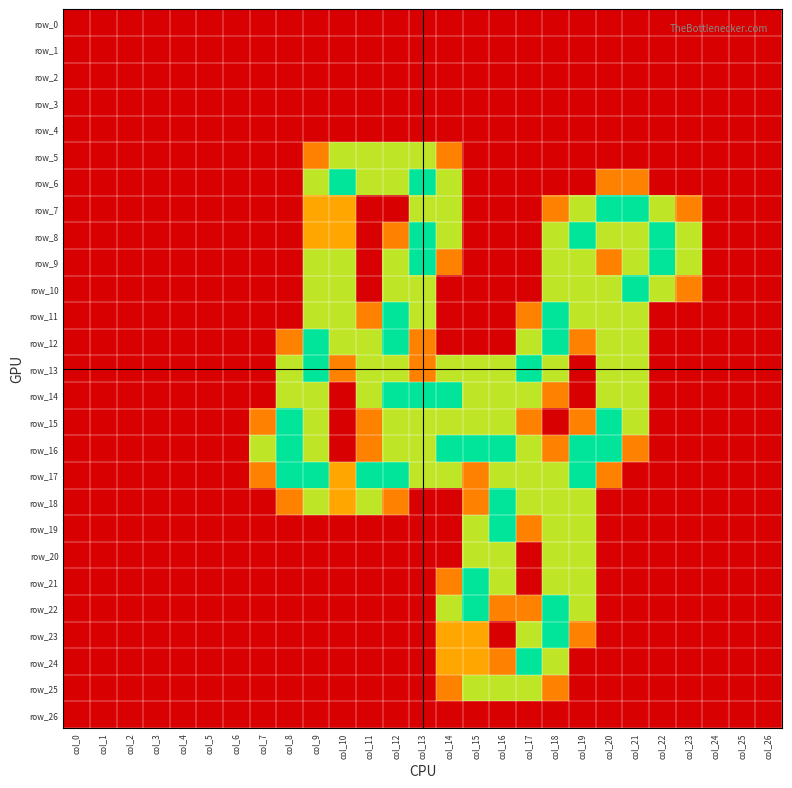

At which label is row_20 closest to 0?

col_0